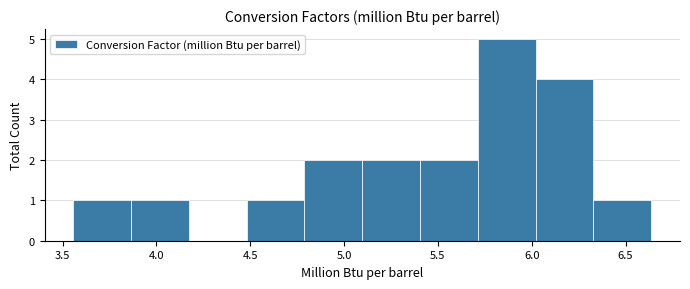

What is the height of the bar covering 4.80 to 5.10 on the x-axis? Neither the bar edges nor the heights are printed on the chart, so give them approximately, as read against the axes.

2